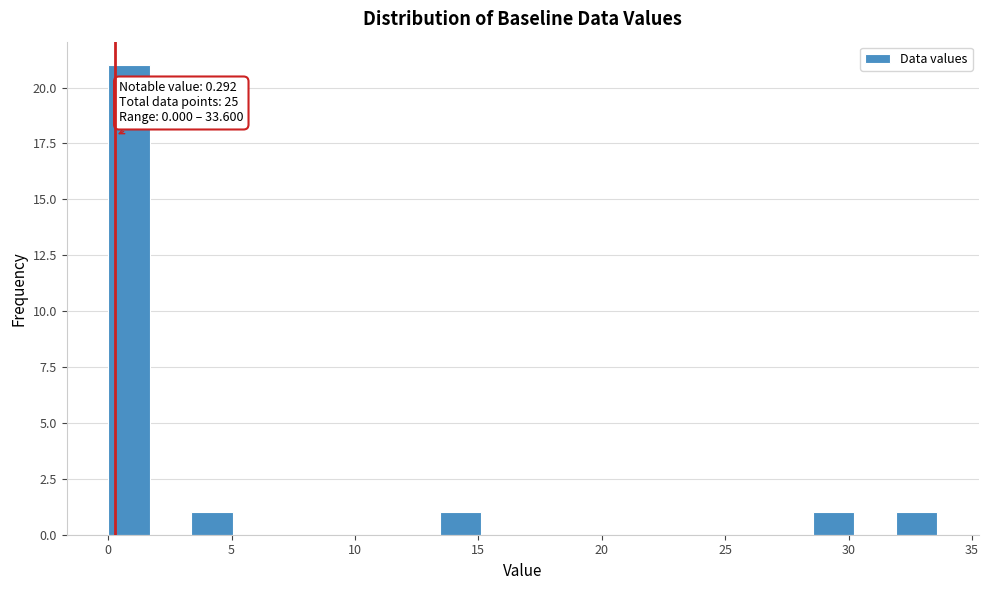

Around what value on the x-axis is the tallest bar? Give the approximate position of its centre, as read against the axis.

1.0